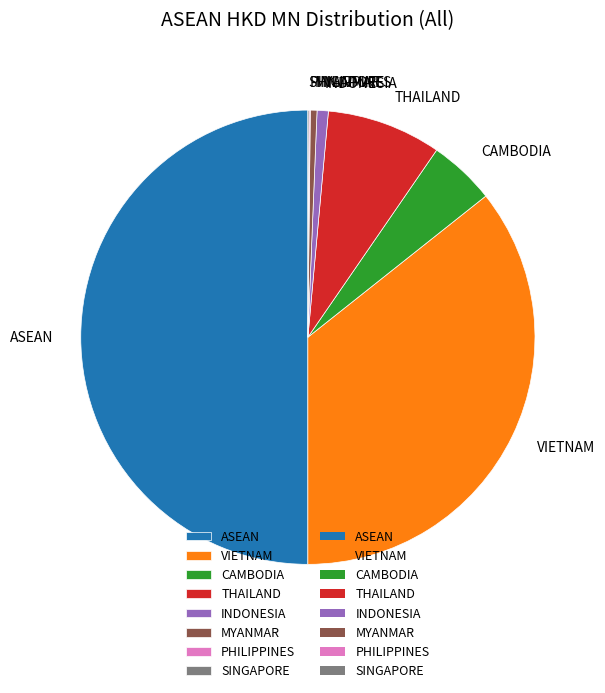

Which has a higher value, VIETNAM or THAILAND?

VIETNAM